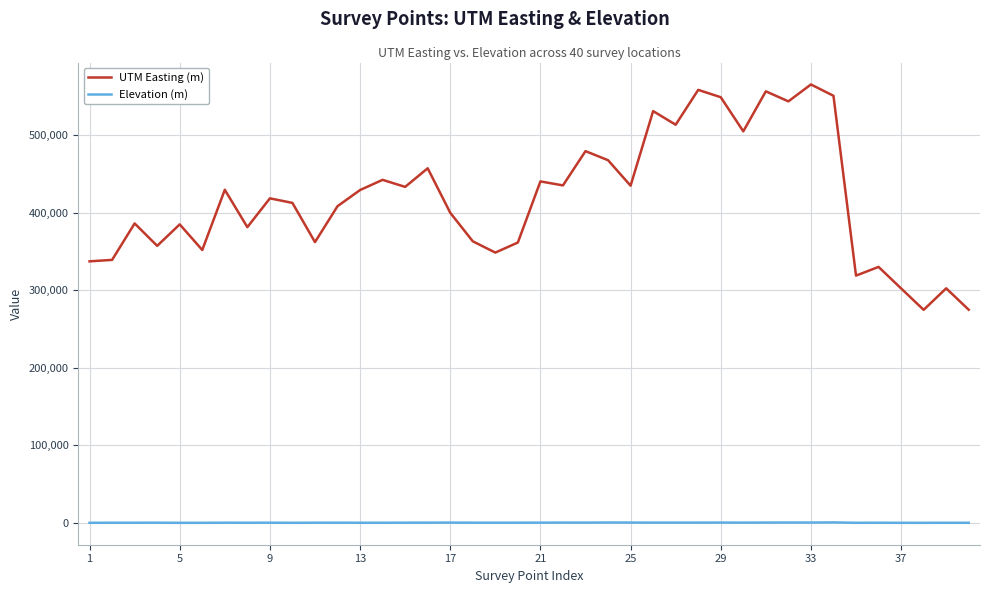

Which series has the largest range (max minus min)?

UTM Easting (m)